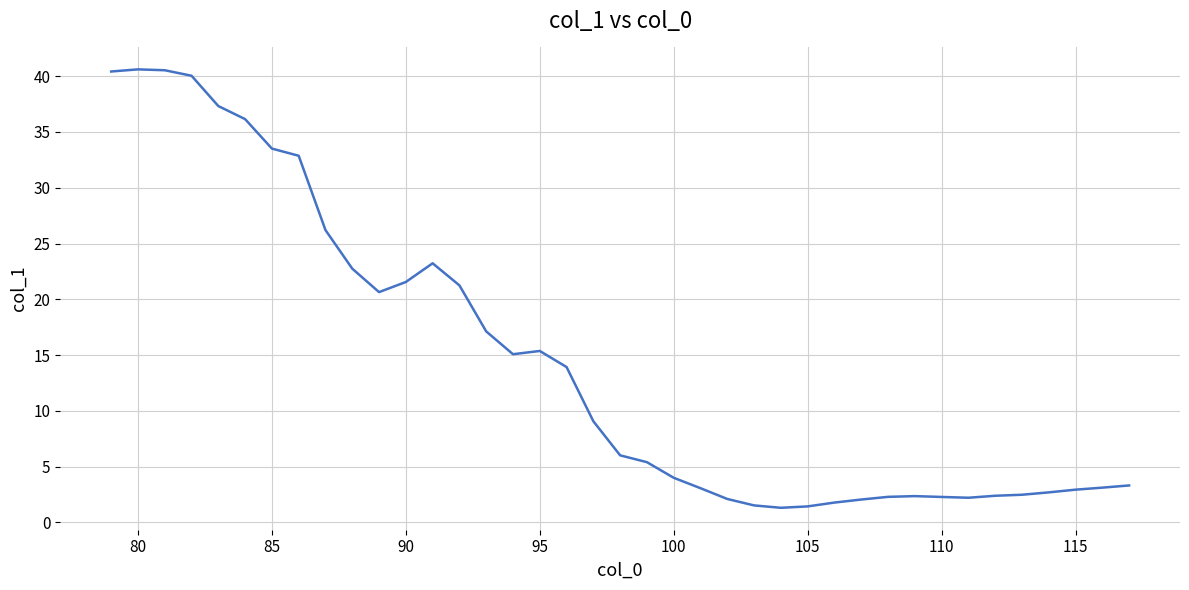

How many values are below 6?

19